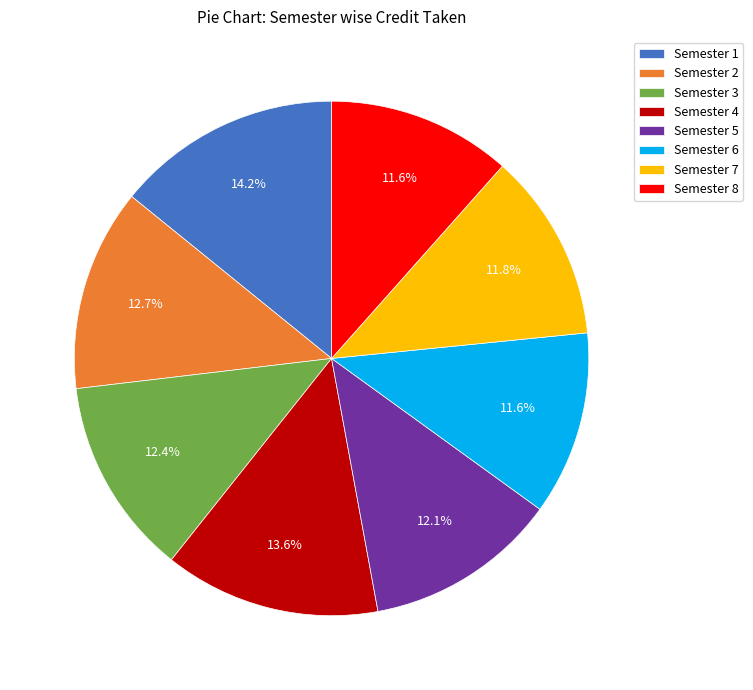

Between Semester 5 and Semester 8, which is larger?

Semester 5